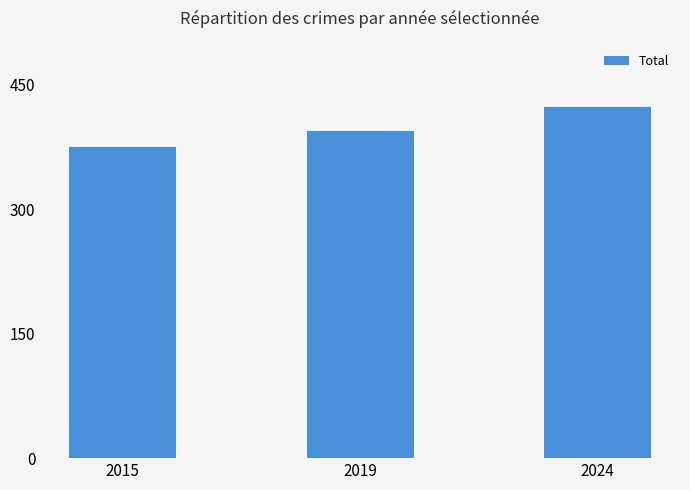

Reading left to right, what are all the values shown in this chart?

2015=375	2019=394	2024=424